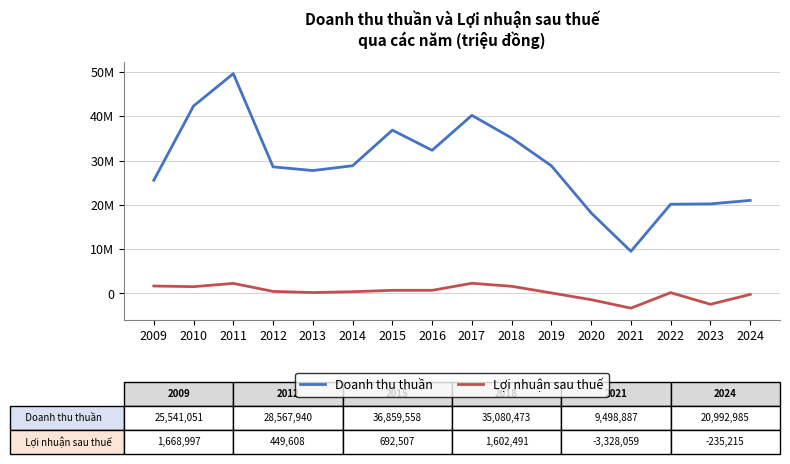

True or false: Doanh thu thuần has a value of 32305674 at 2016.

True